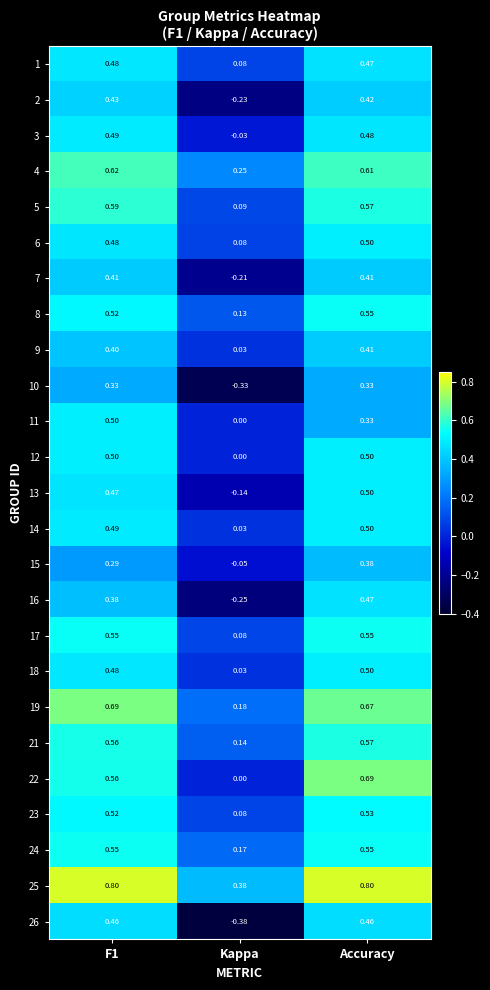

Where is 24 nearest to the value 0?

Kappa